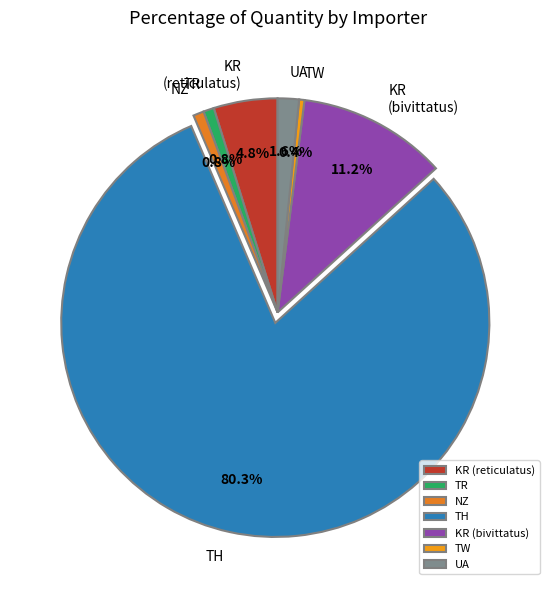

Is it true that NZ is 11% of the pie?

False